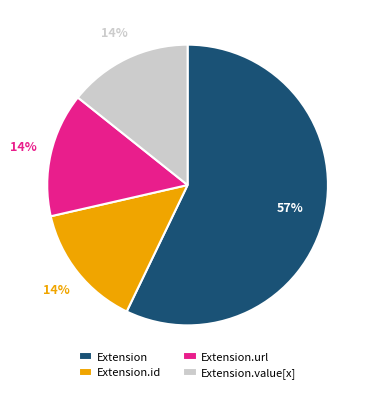

Is there any slice that represents more than half of the pie?

Yes